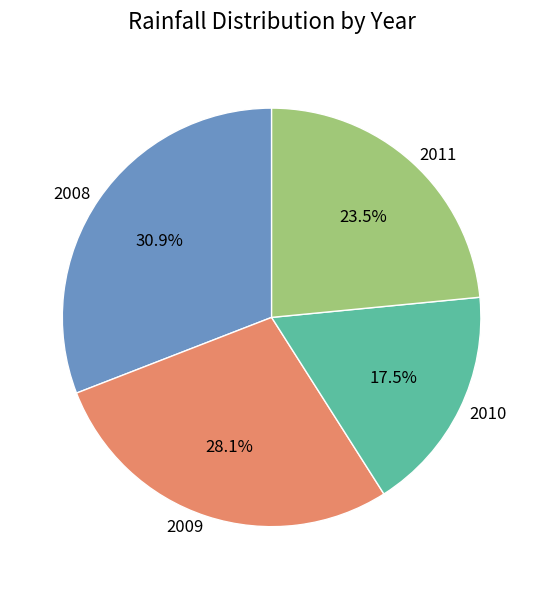

What percentage is the 2008 slice, to the nearest percent?

31%